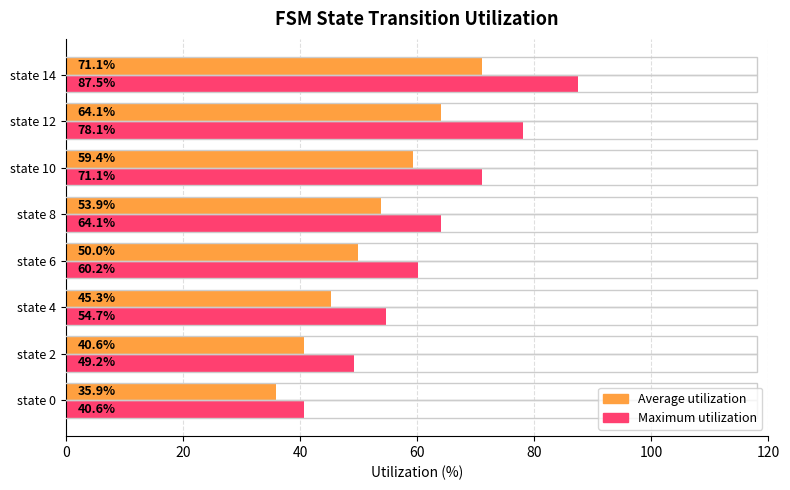

Is it true that Maximum utilization equals 49.2 at state 2?

True